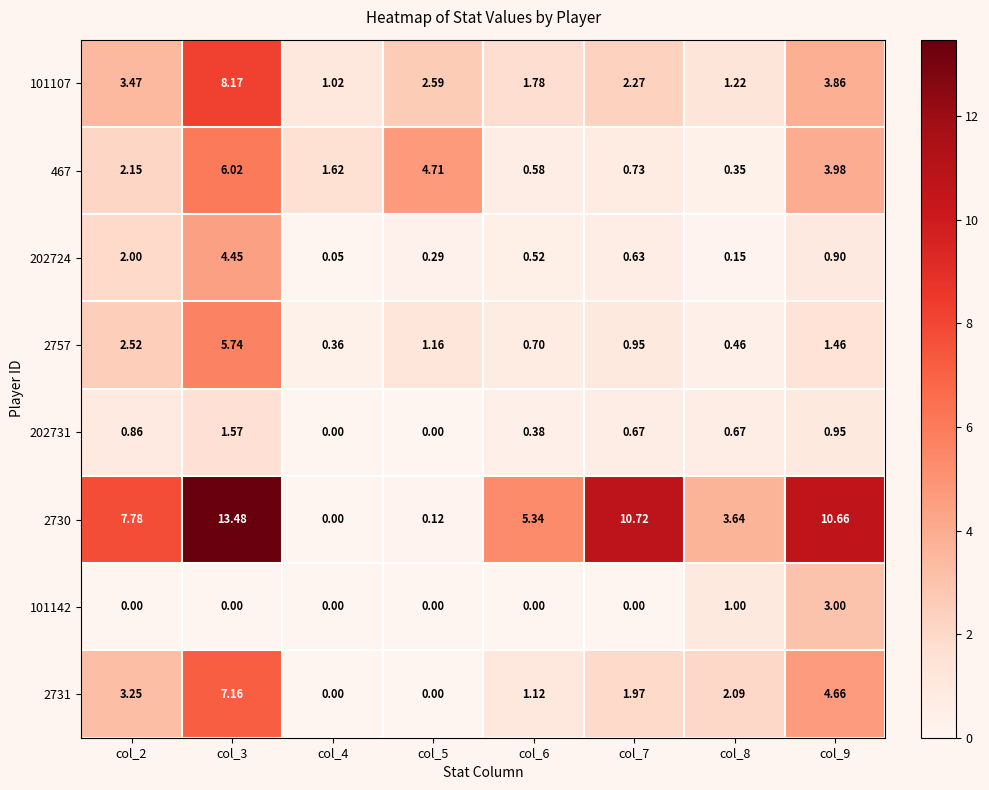

Is the value of 101142 at col_9 greater than the value of 2730 at col_3?

No